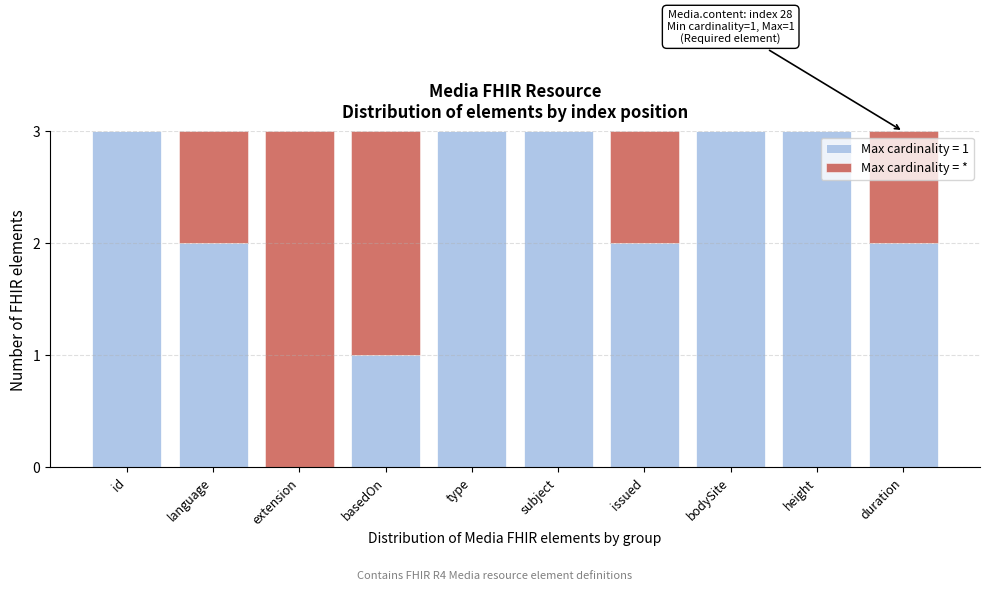

Reading left to right, transcribe the values for Max cardinality = 1.

id=3	language=2	extension=0	basedOn=1	type=3	subject=3	issued=2	bodySite=3	height=3	duration=2